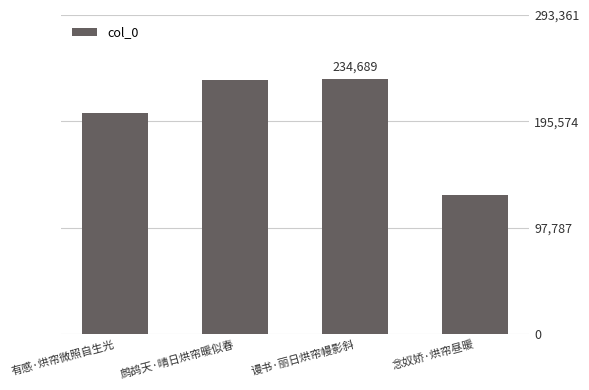

The value at 有感·烘帘微照自生光 is 203058. True or false?

True